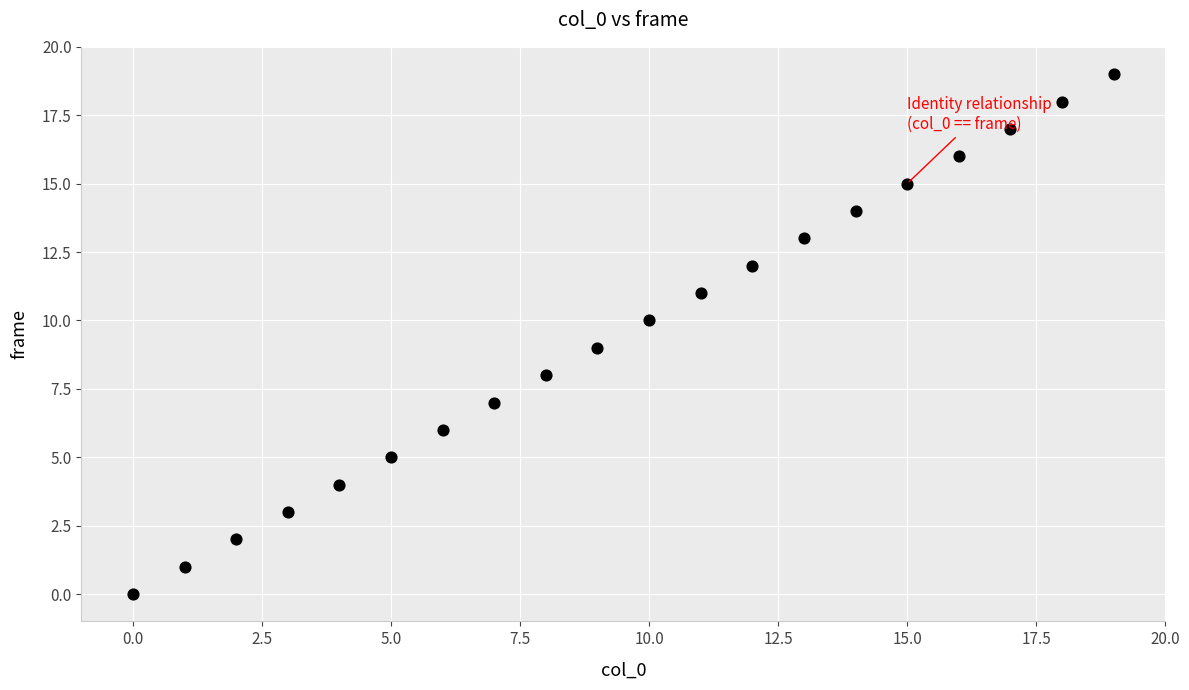

What is the range of Y values (max minus min)?

19